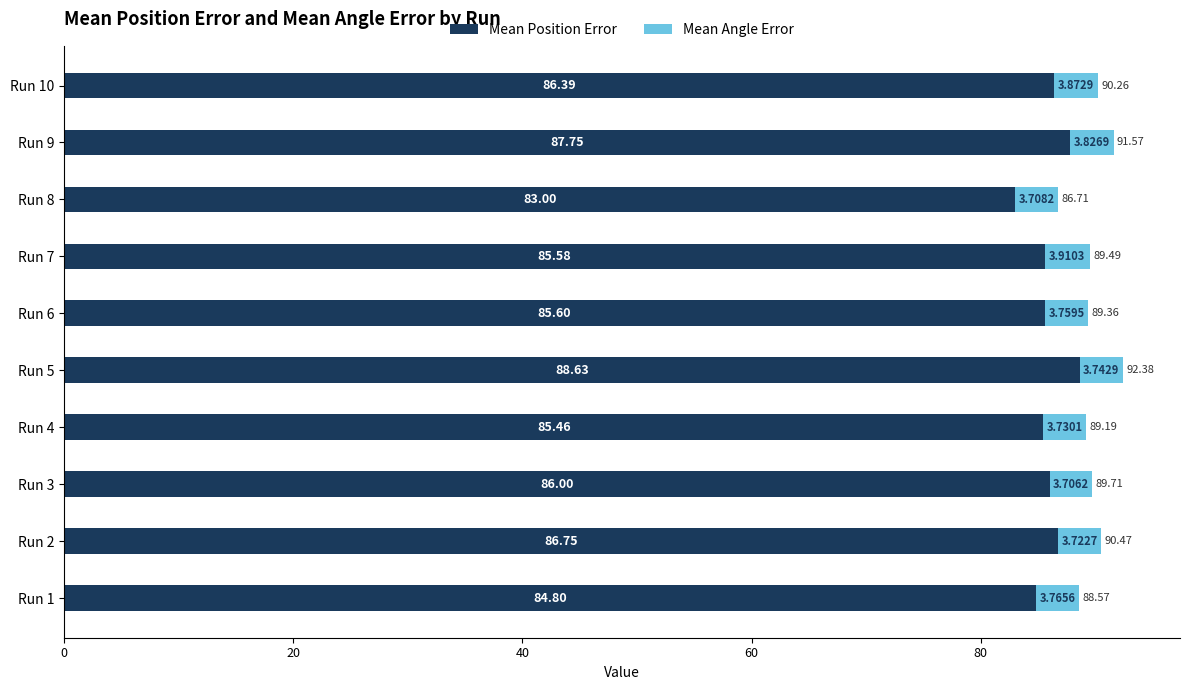

Rank the categories by Mean Position Error value from lowest to highest.

Run 8, Run 1, Run 4, Run 7, Run 6, Run 3, Run 10, Run 2, Run 9, Run 5